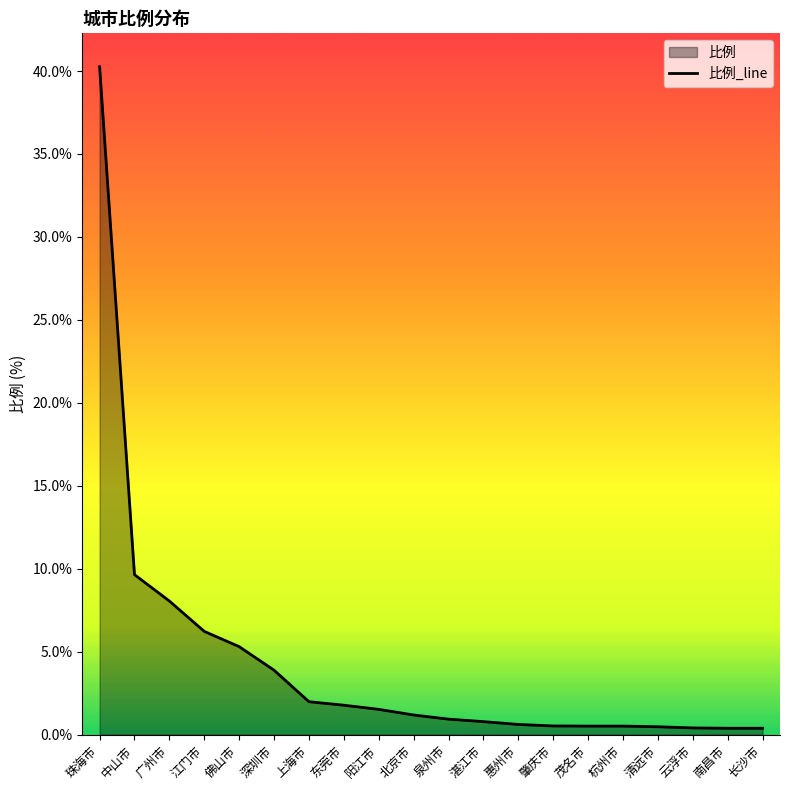

What is the difference between the values at 湛江市 and 清远市?

0.3